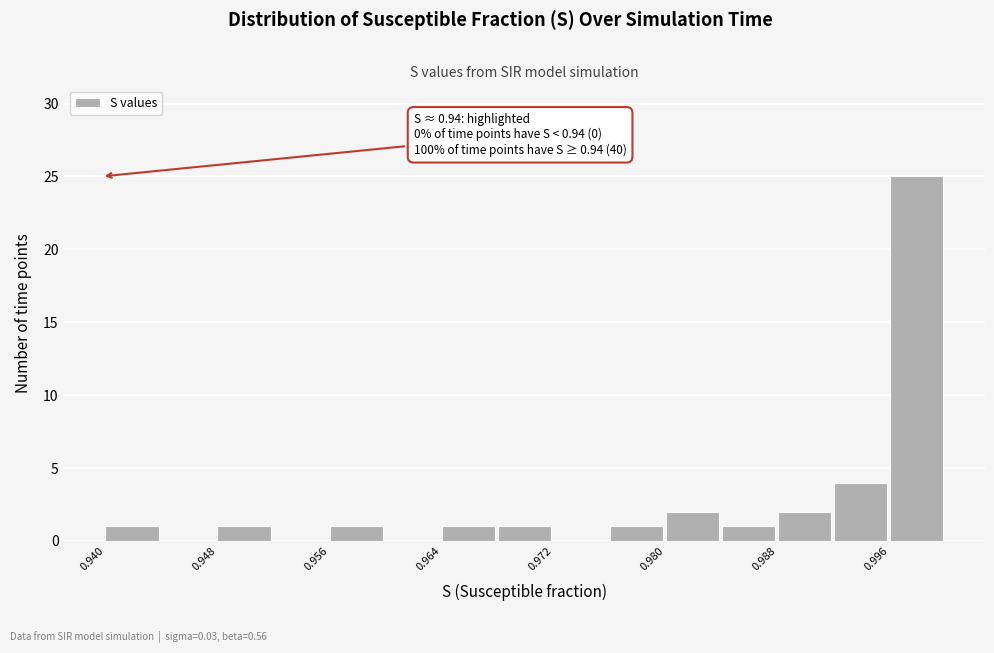

Read against the x-axis, roughly where is the centre of the tallest bar?

0.998